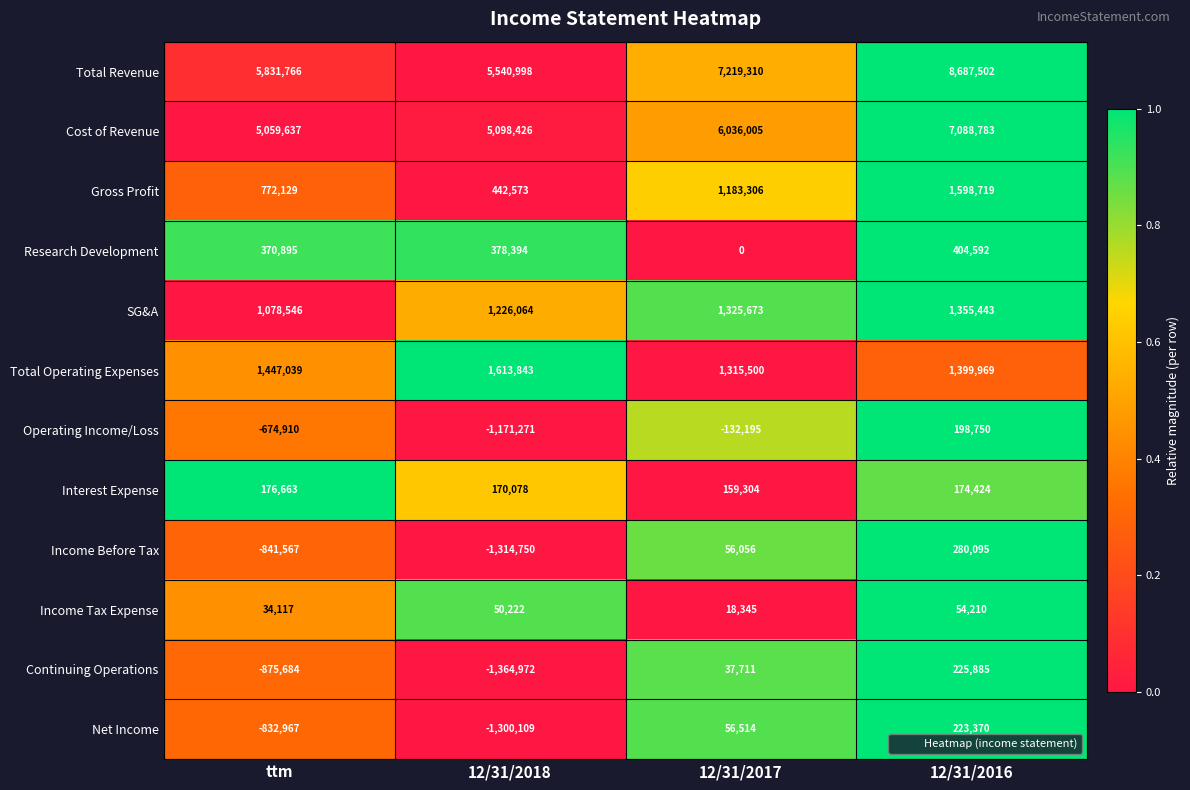

What is the greatest value displayed?

8687502